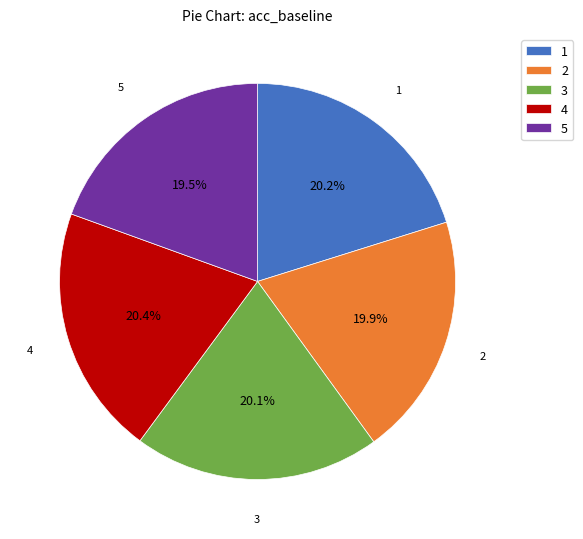

To the nearest percent, what percentage of the pie is 4?

20%